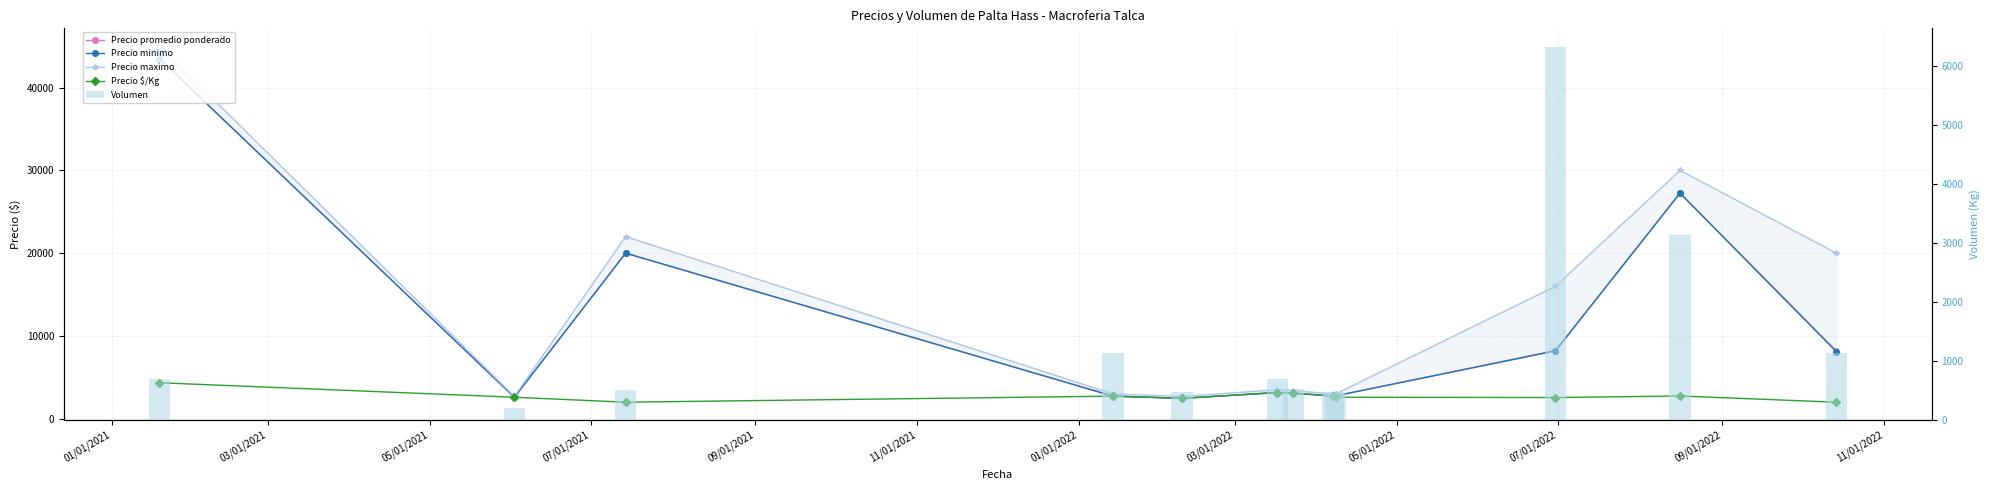

What is the minimum value shown in the chart?

200